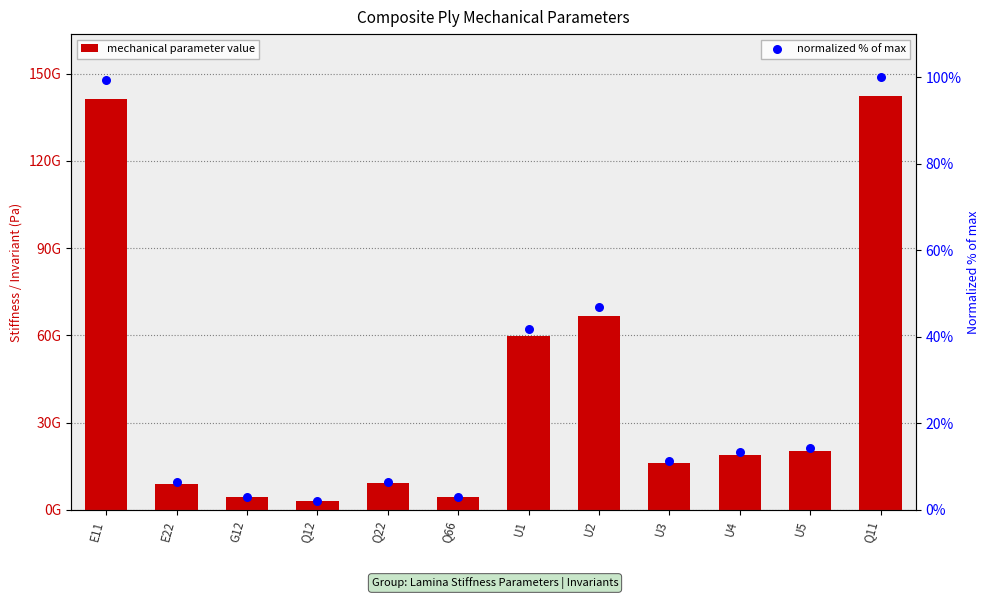

Which series contains the highest Y value?

mechanical parameter value